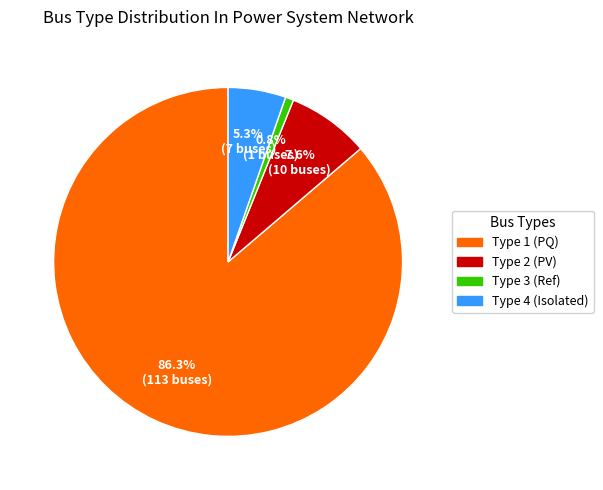

How much of the chart is everything except Type 3 (Ref)?

99.2%